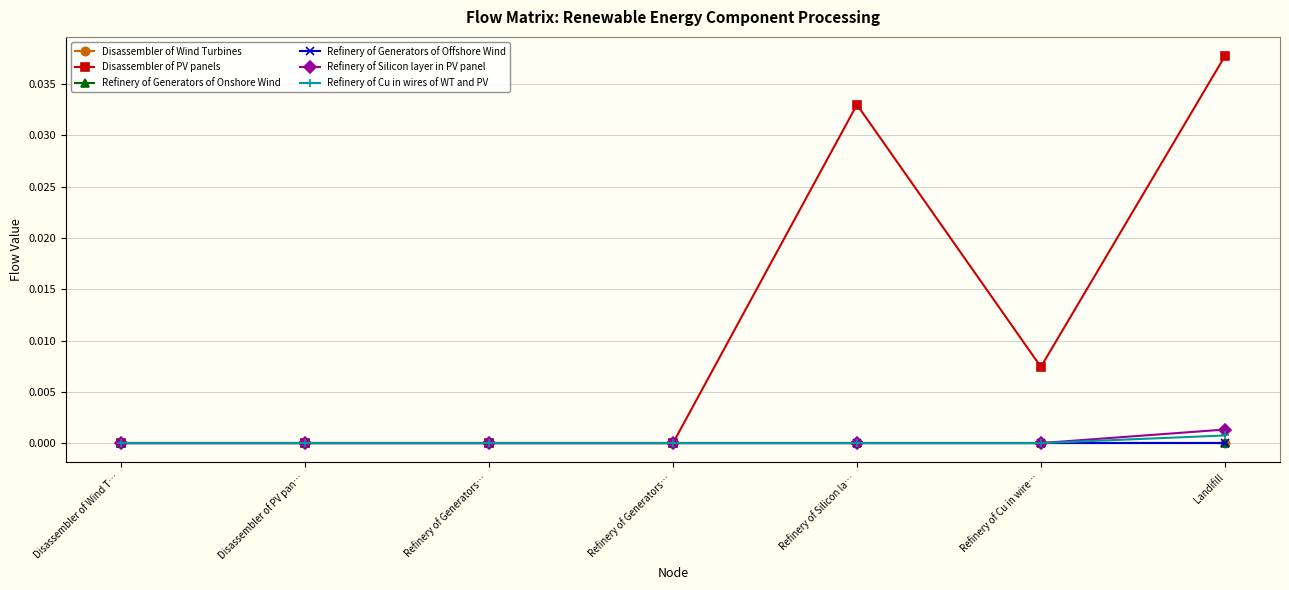

Rank the series by their maximum value, from lowest to highest.

Refinery of Generators of Offshore Wind, Refinery of Generators of Onshore Wind, Disassembler of Wind Turbines, Refinery of Cu in wires of WT and PV, Refinery of Silicon layer in PV panel, Disassembler of PV panels